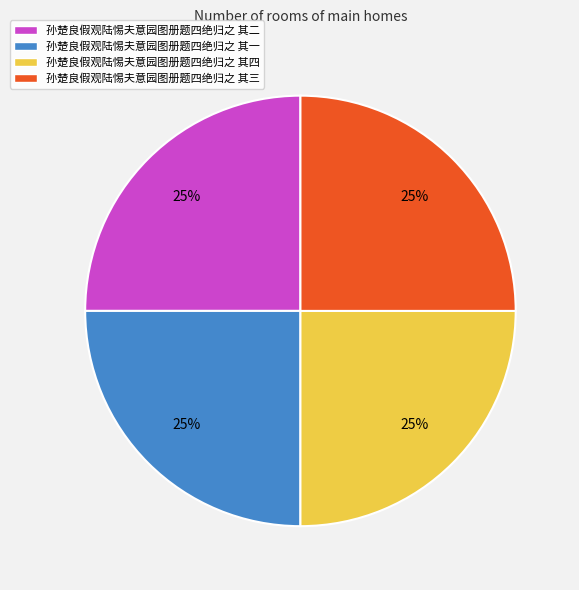

Approximately how many times larger is the value at 孙楚良假观陆惕夫意园图册题四绝归之 其三 compared to 孙楚良假观陆惕夫意园图册题四绝归之 其一?

1.0